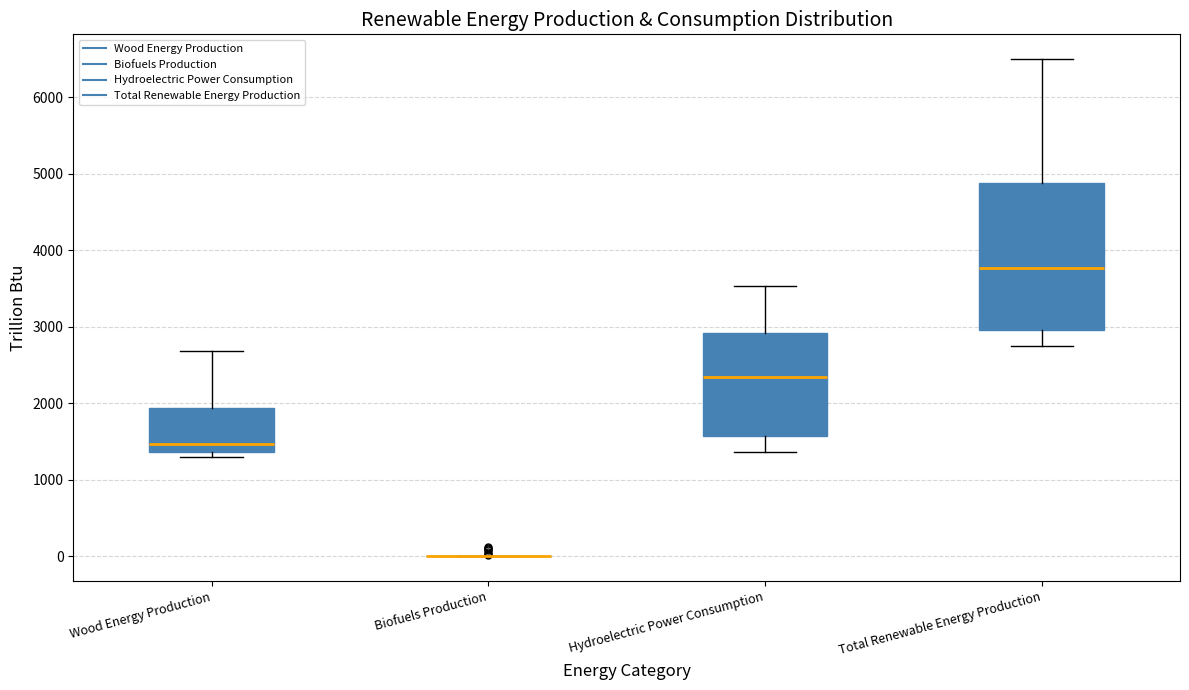

Which box is the tallest, from its lower edge to its upper edge?

Total Renewable Energy Production